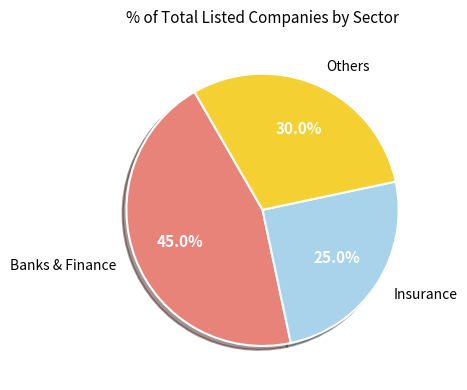

How many slices are in this pie chart?

3